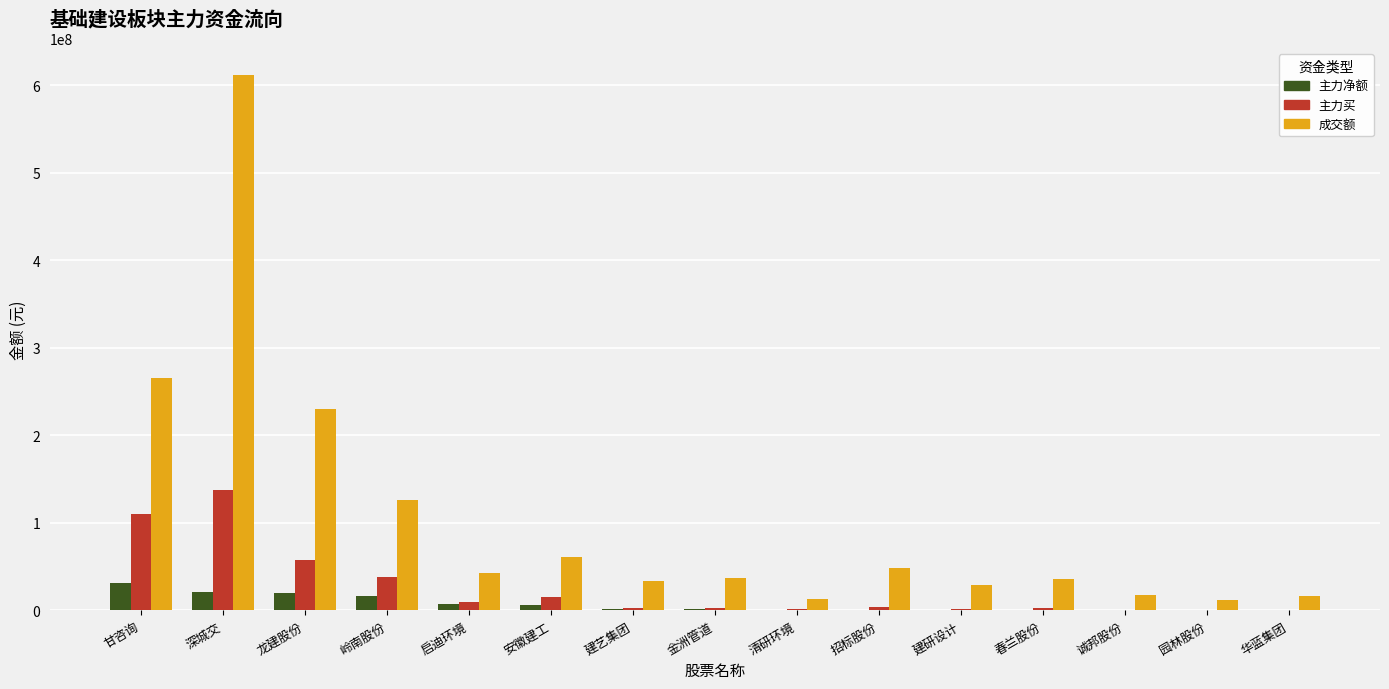

Which series has the largest total across all categories?

成交额